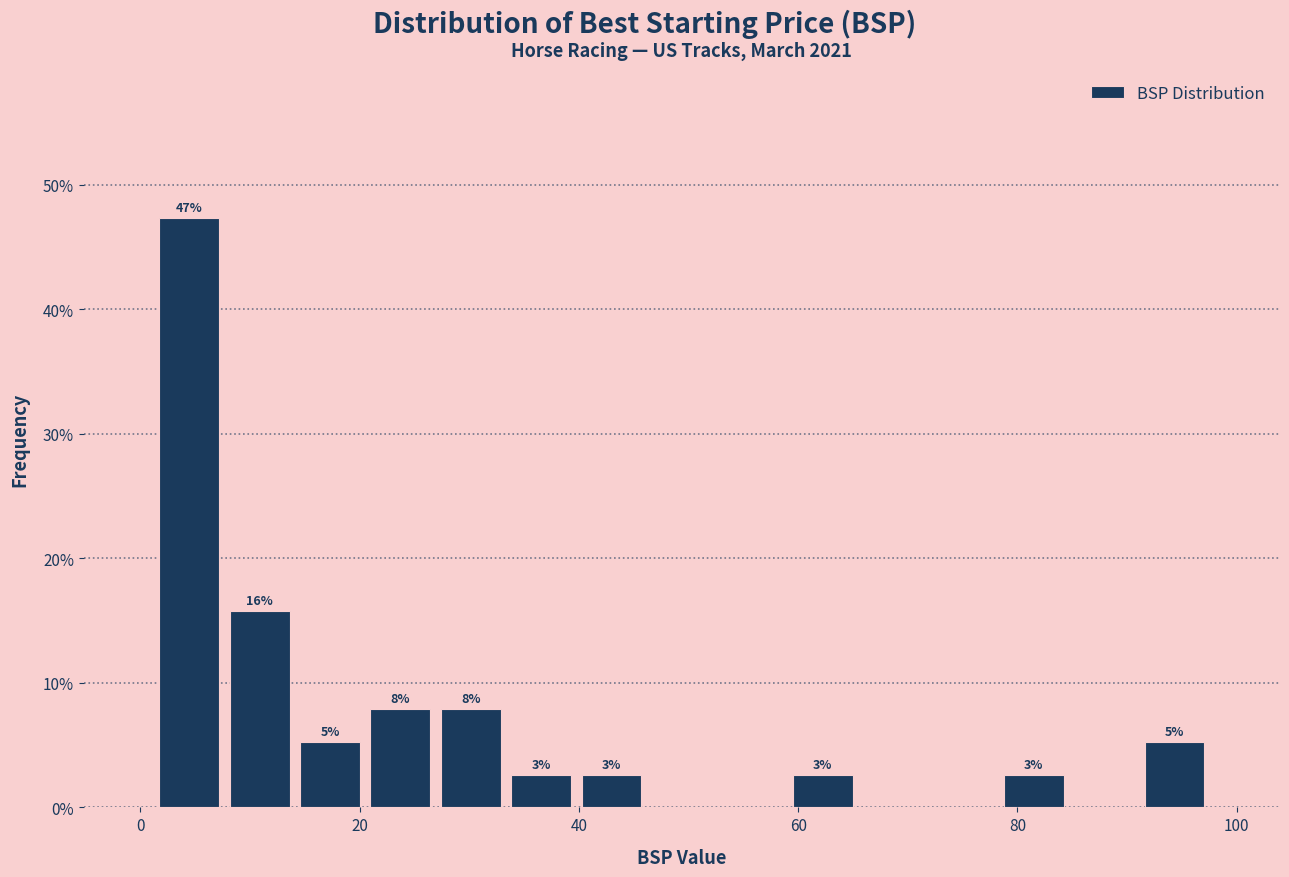

Read against the x-axis, roughly where is the centre of the tallest bar?

4